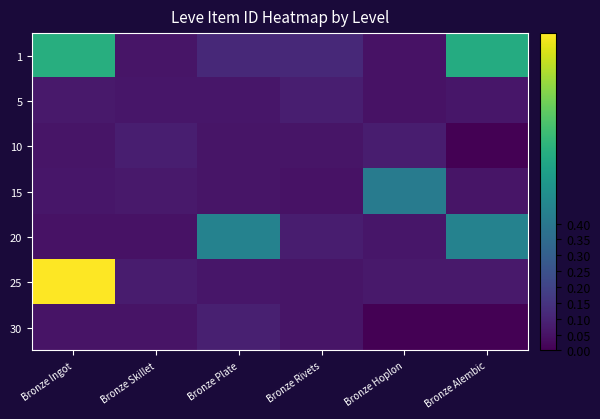

What is the difference between the highest and lowest values at Bronze Ingot?

0.9